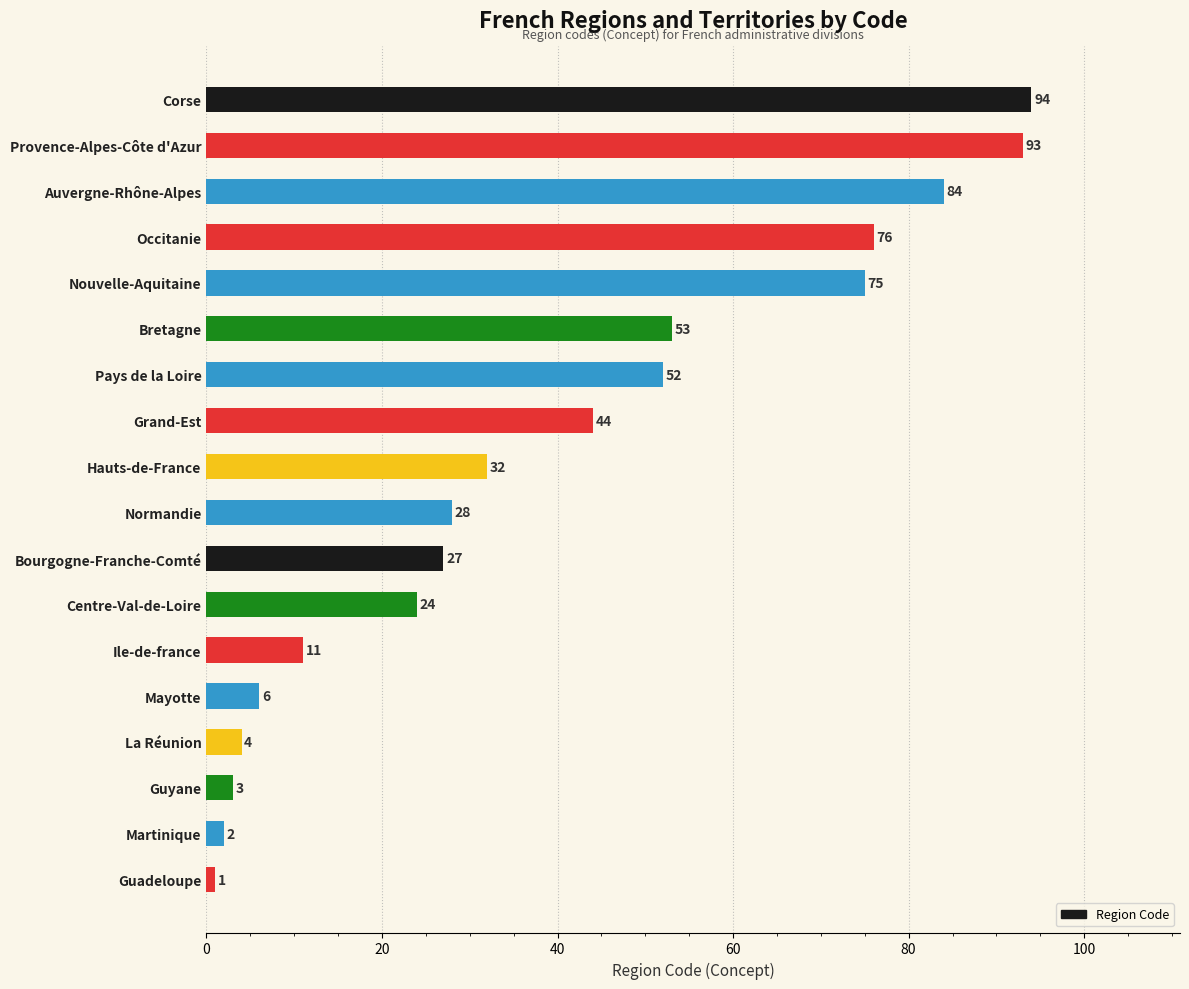

Are the bars grouped side by side (vs. stacked)?

No